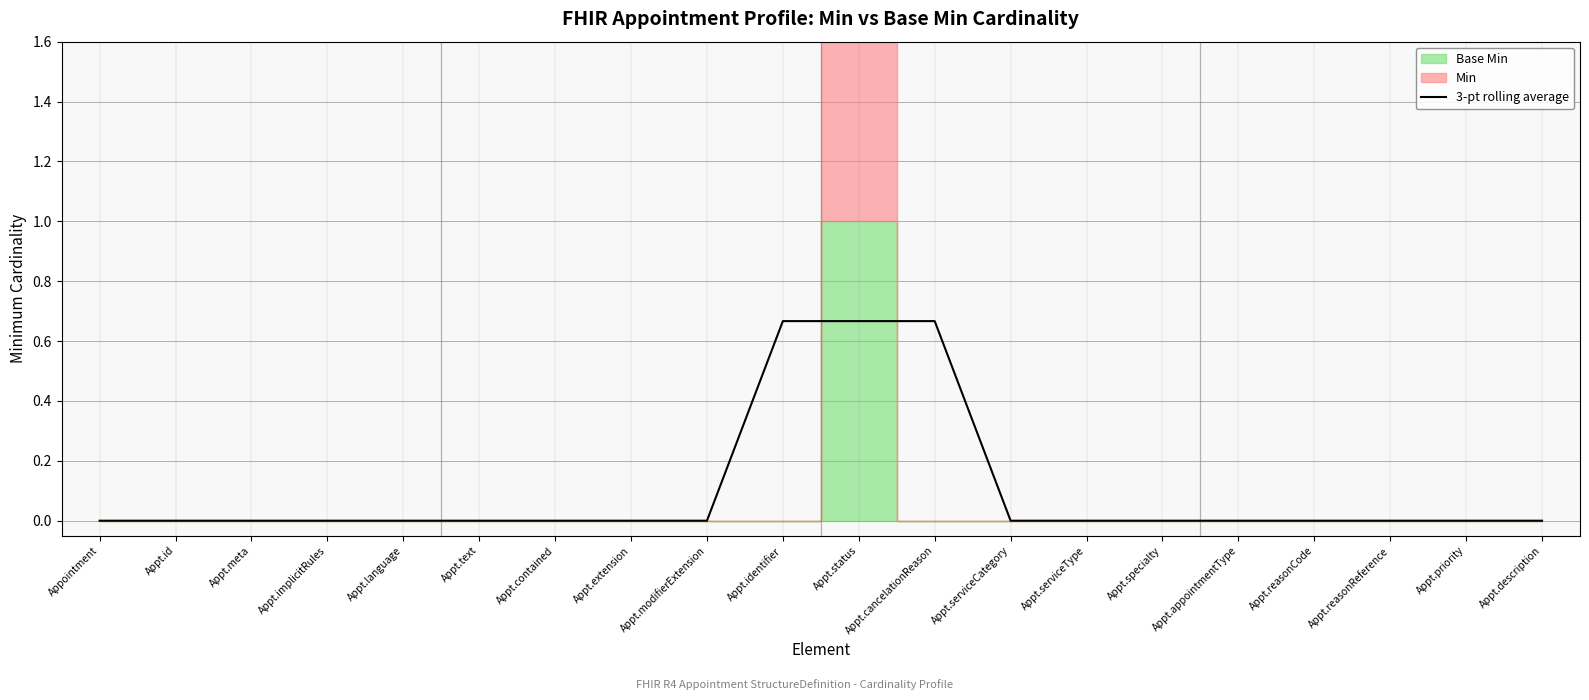

Reading right to left, list all the values displayed in this chart.

0.0	0.0	0.0	0.0	0.0	0.0	0.0	0.0	0.7	0.7	0.7	0.0	0.0	0.0	0.0	0.0	0.0	0.0	0.0	0.0